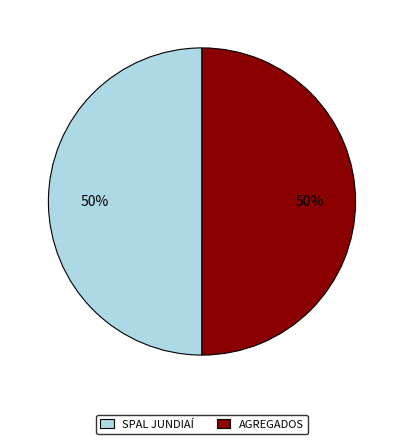

Is the sum of AGREGADOS and SPAL JUNDIAÍ greater than half?

Yes